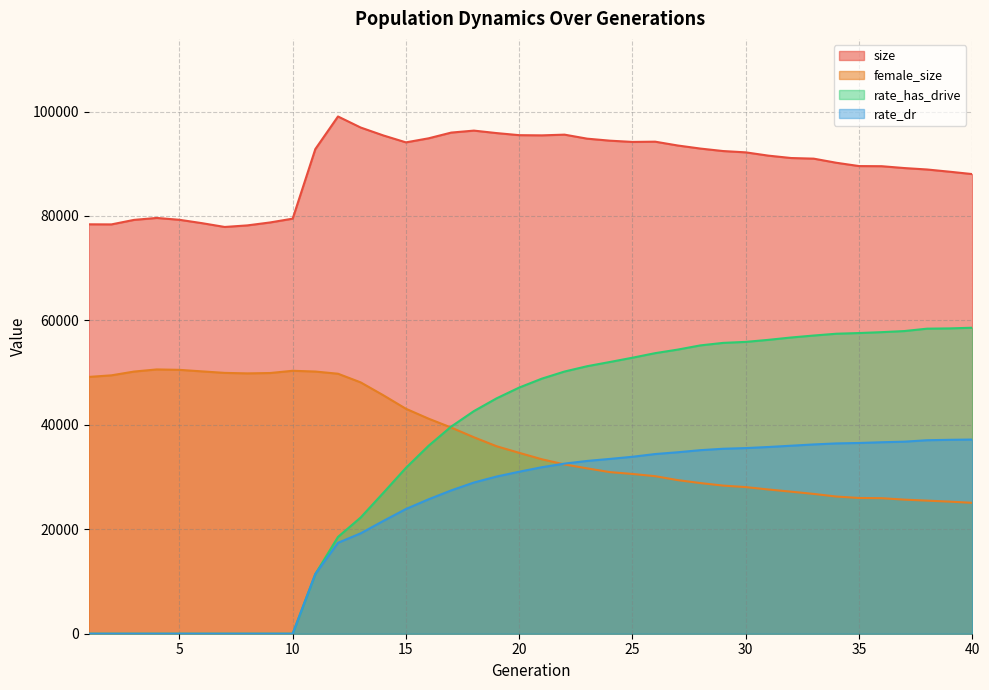

What is the value of the size point at the 10th from the left?

79484.0